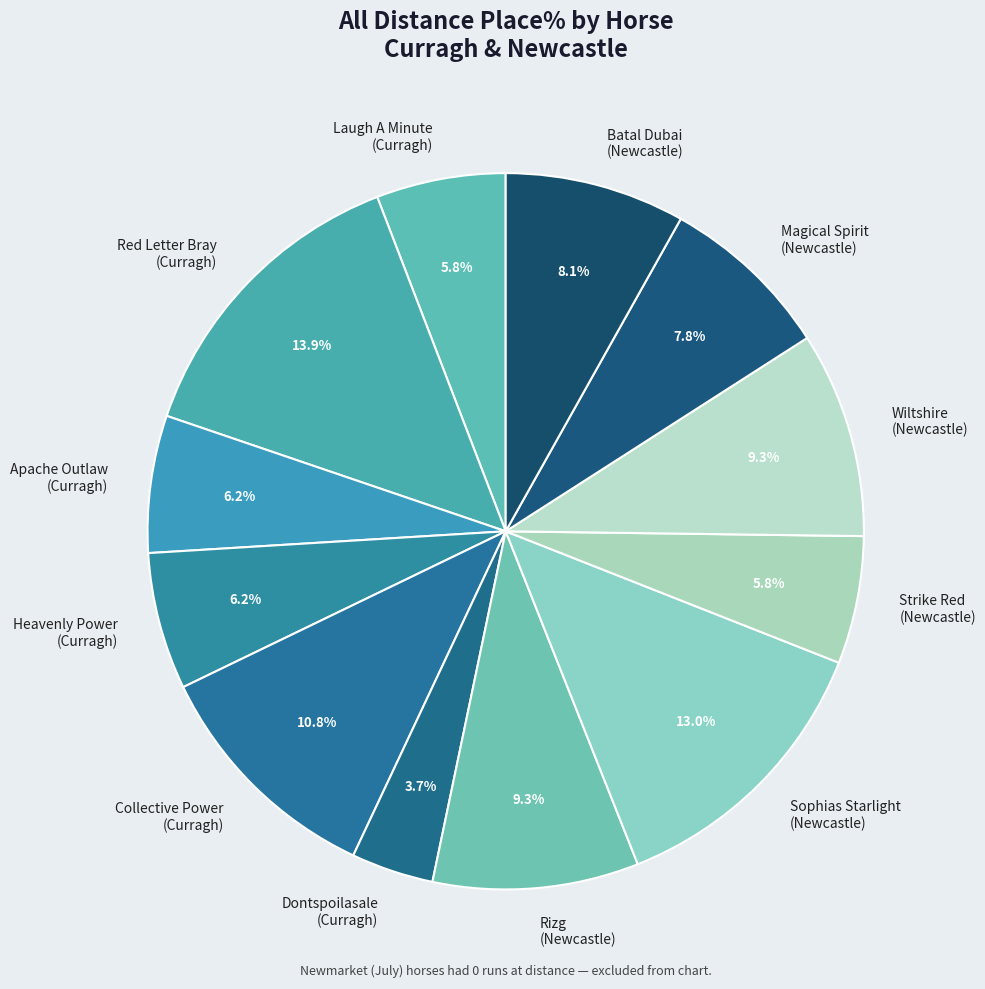

Between Collective Power (Curragh) and Magical Spirit (Newcastle), which is larger?

Collective Power (Curragh)